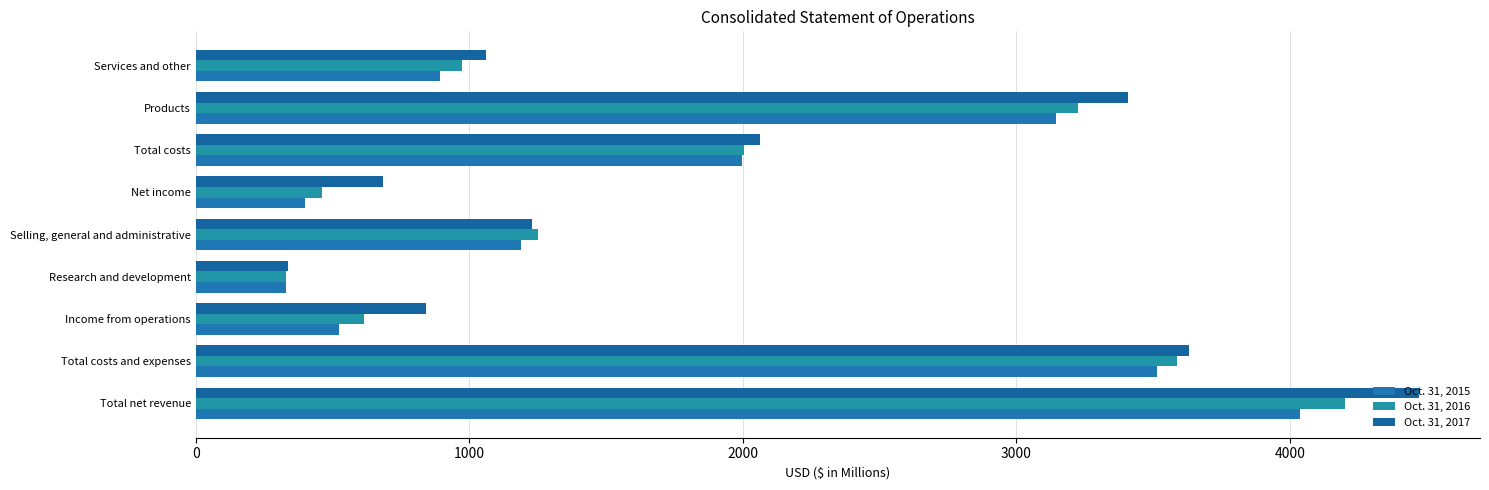

What is the minimum value shown in the chart?

329